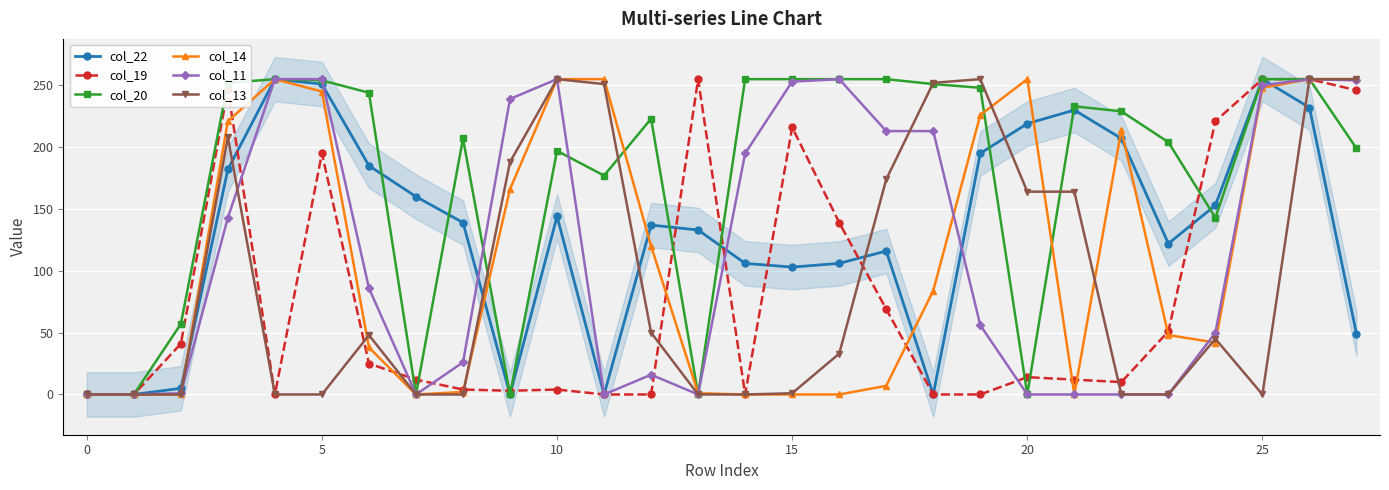

Does the chart display data point markers on the line(s)?

Yes